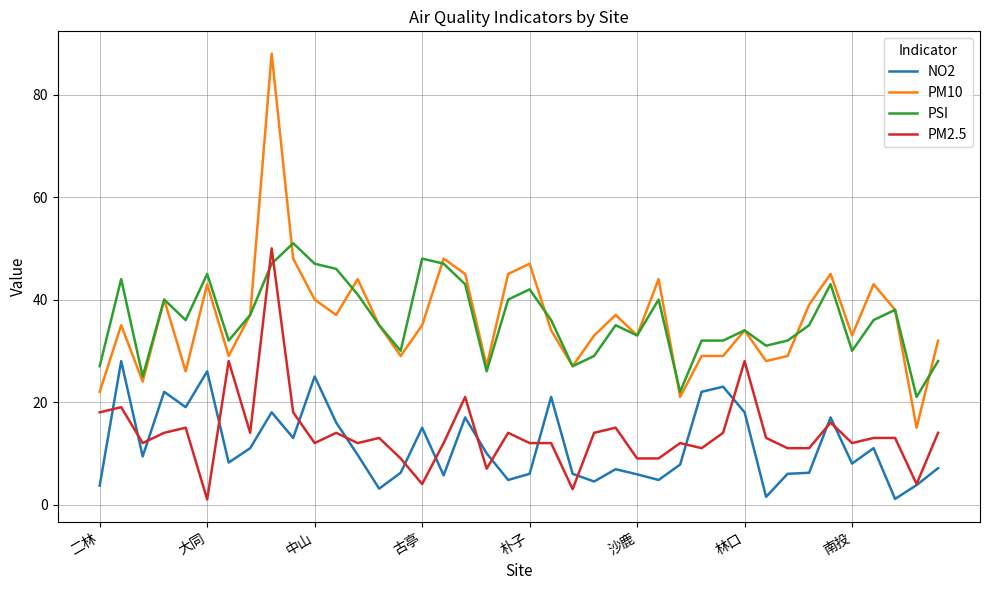

What is the maximum value shown in the chart?

88.0